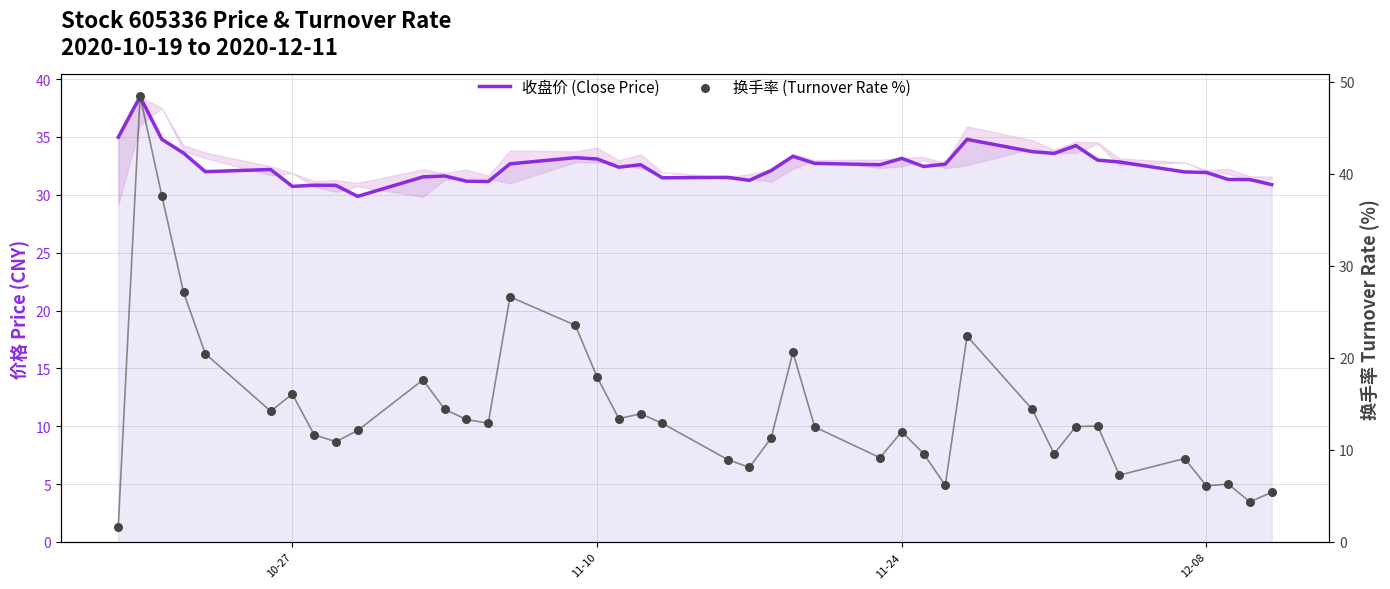

Is the value of 收盘价 (Close Price) at 6 greater than the value of 换手率 (Turnover Rate %) at 35?

Yes